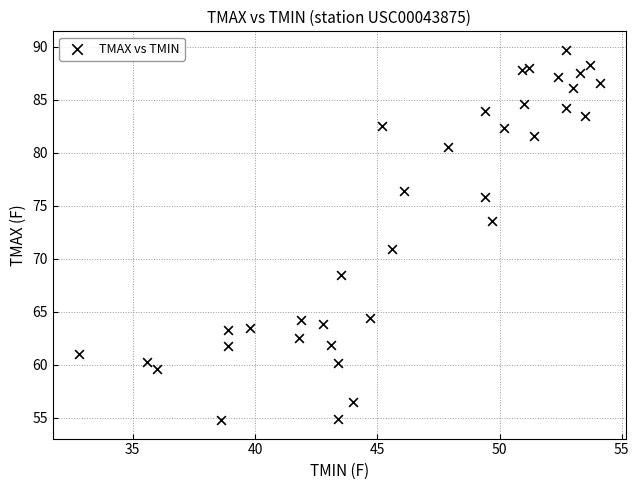

What Y value in the scatter plot is closest to 72?

70.9